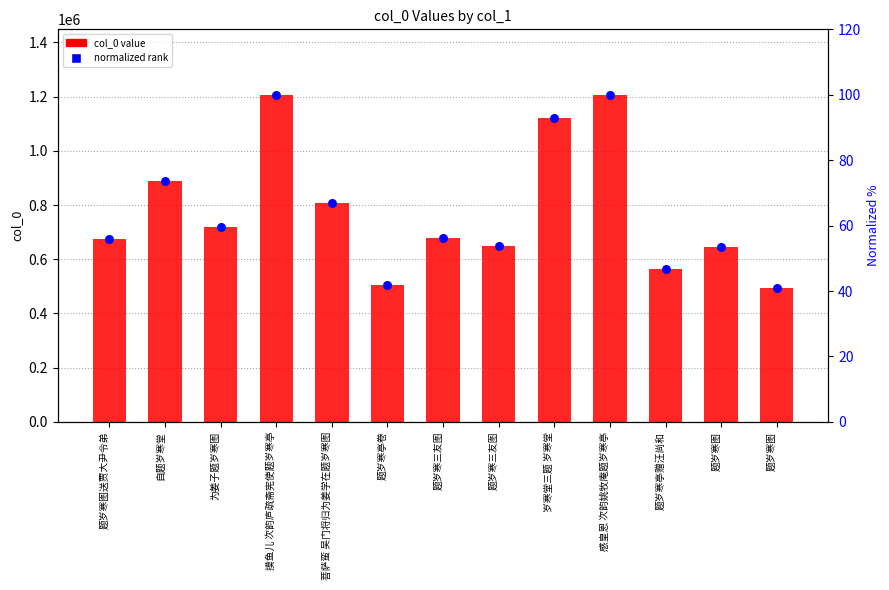

Which series contains the highest Y value?

col_0 value